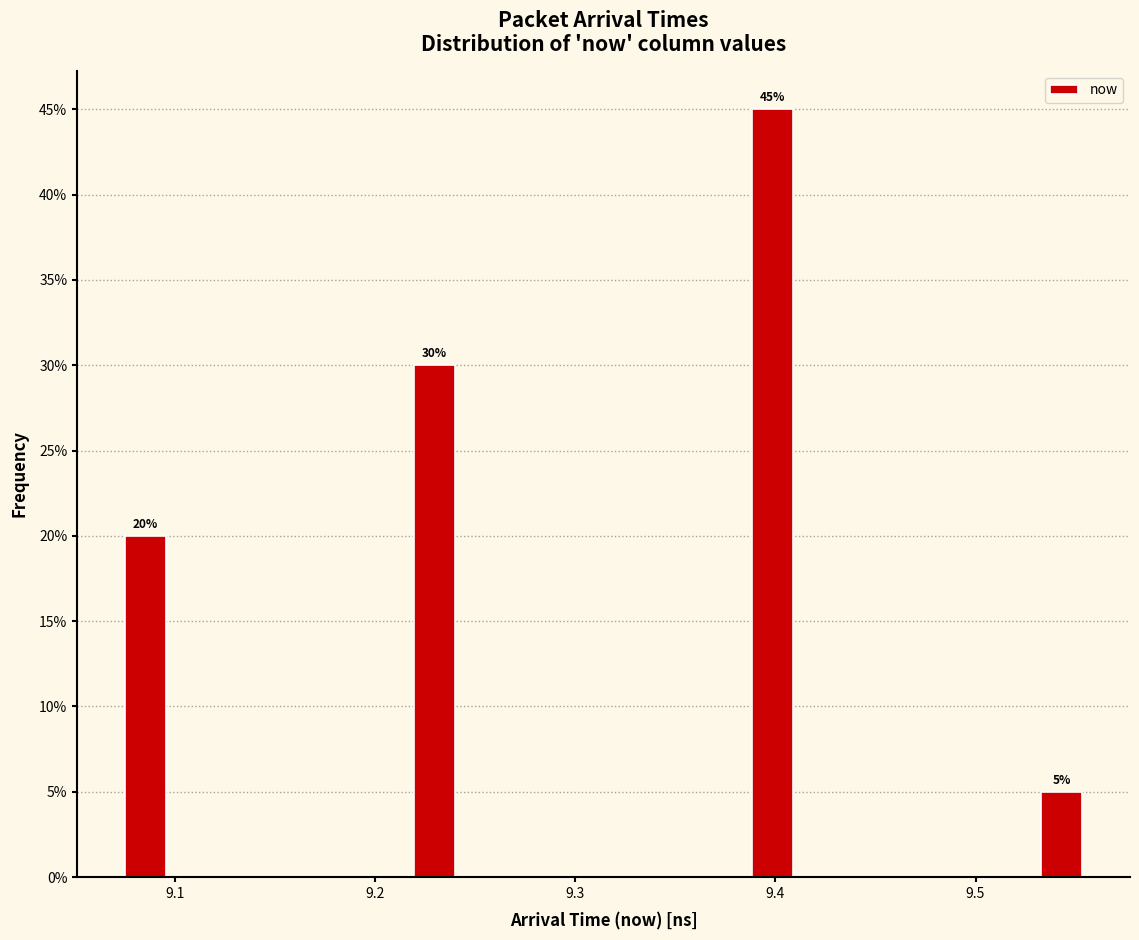

Read against the x-axis, roughly where is the centre of the tallest bar?

9.40